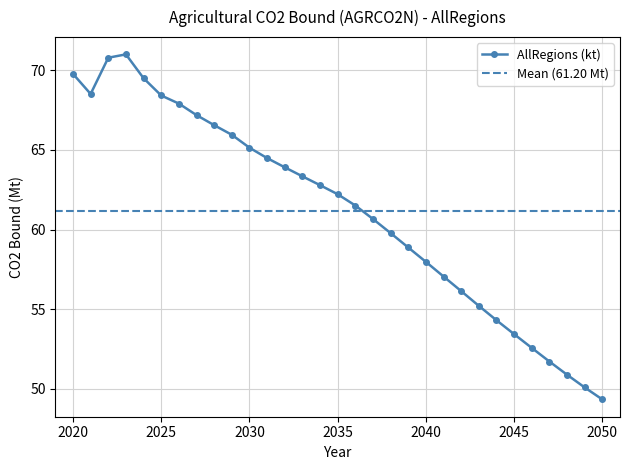

What is the value of the 1st point from the left?

69.8